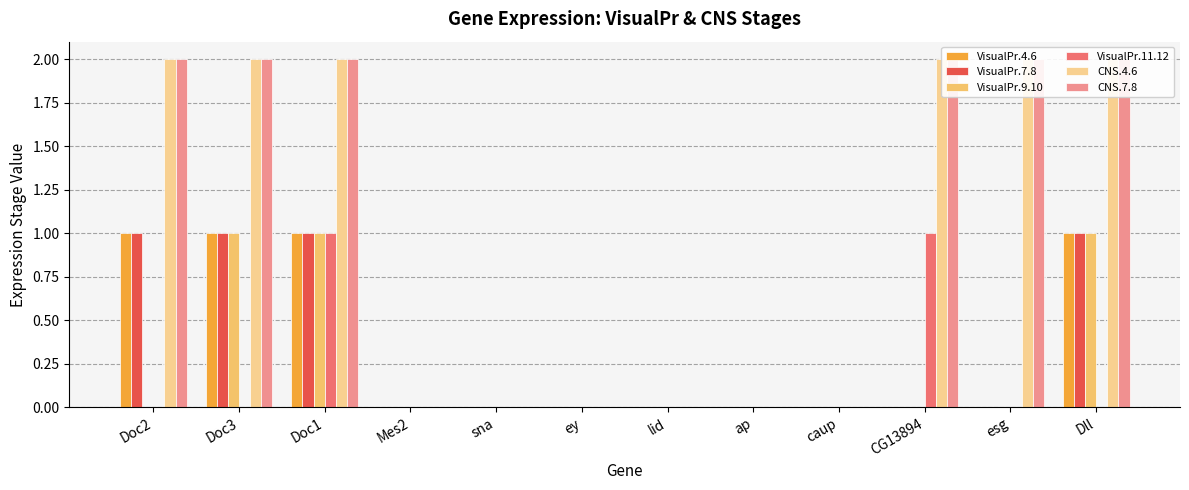

What is the sum of the CNS.4.6 values at esg and Mes2?

2